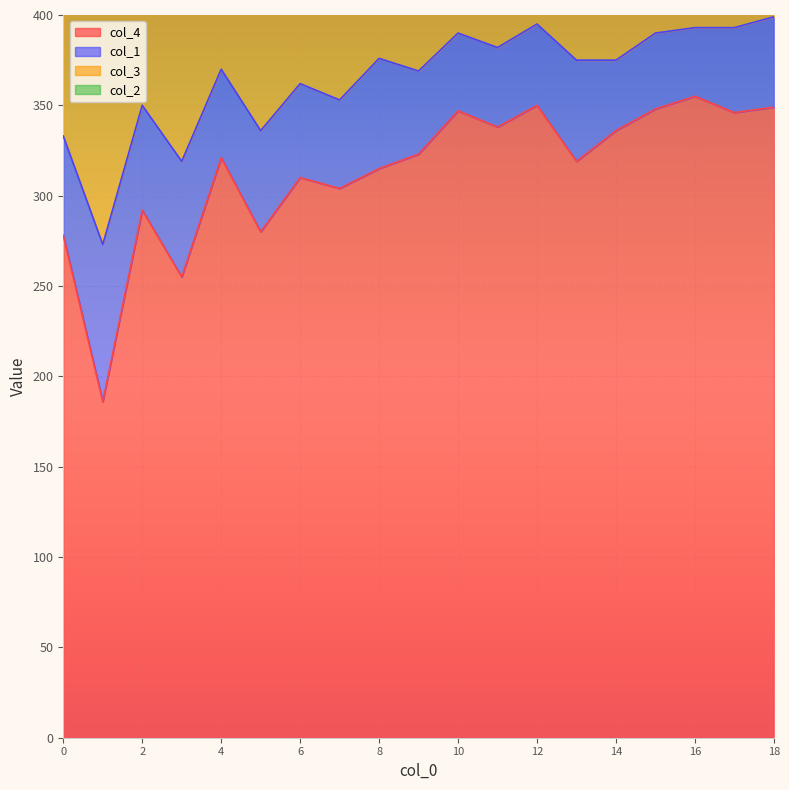

What is the highest value of the col_4 series?

355